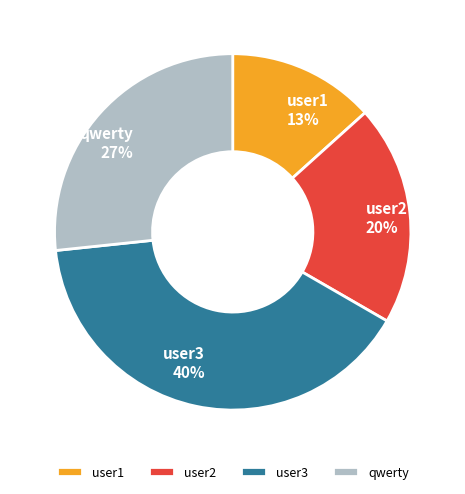

To the nearest percent, what portion does user2 represent?

20%